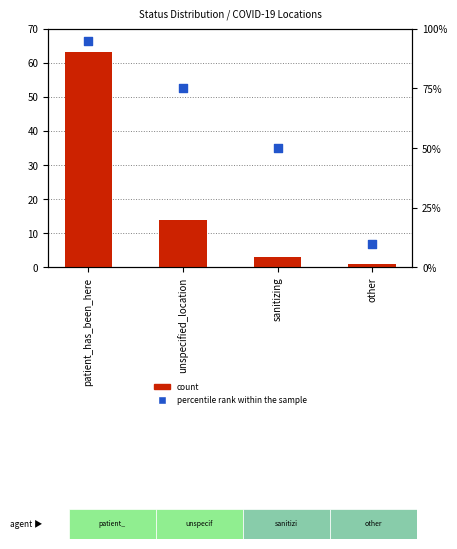

At which category is the sum across all series the highest?

patient_has_been_here